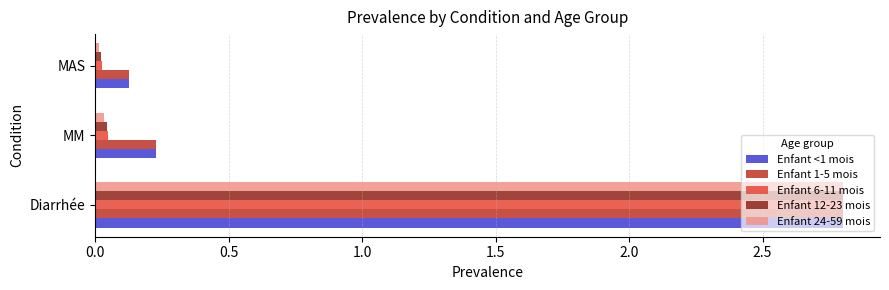

Which series has the widest spread of values?

Enfant 24-59 mois